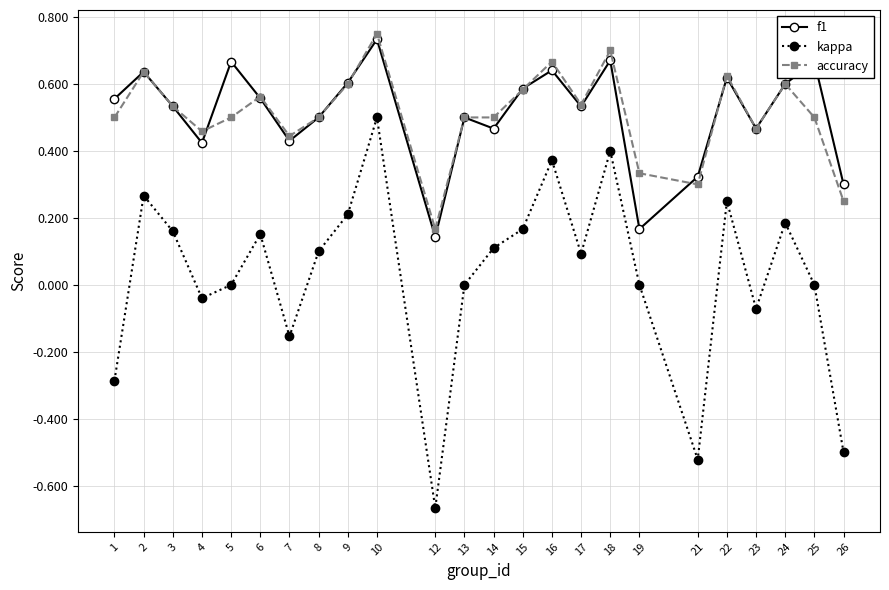

The value of kappa at 2 is 0.3. True or false?

True